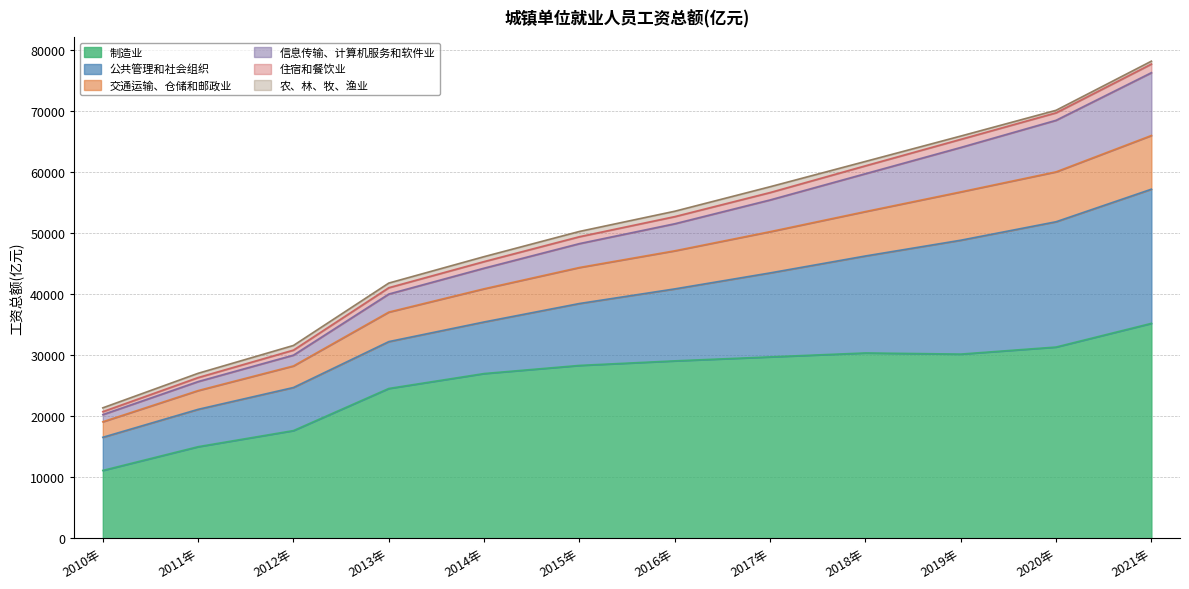

How many values in the 制造业 series are below 29088?

6